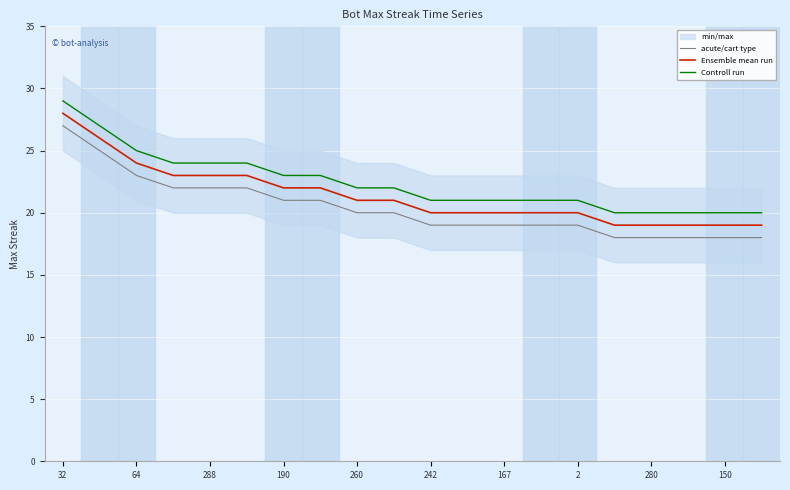

How many values in the Ensemble mean run series are below 21?

10